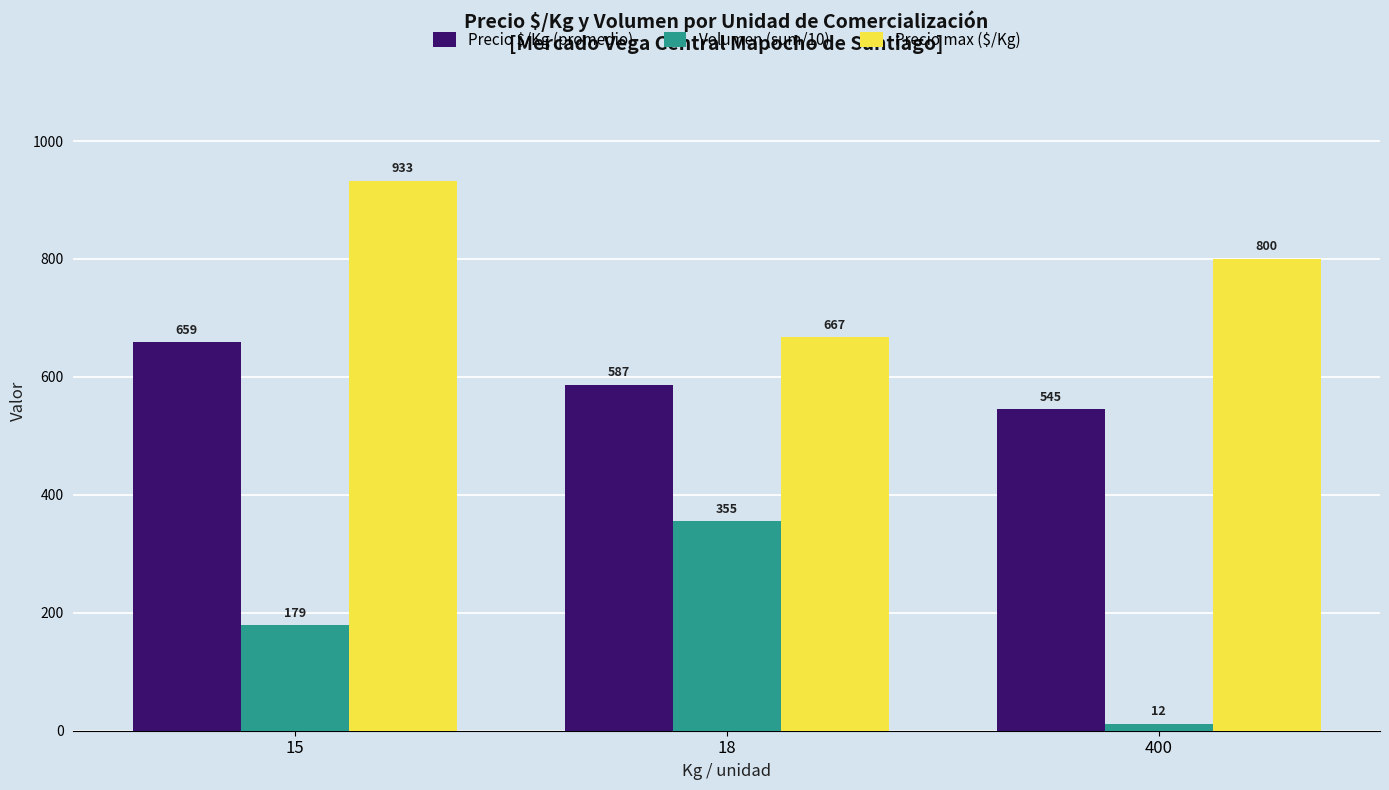

Which series changed the most between 18 and 400?

Volumen (sum/10)